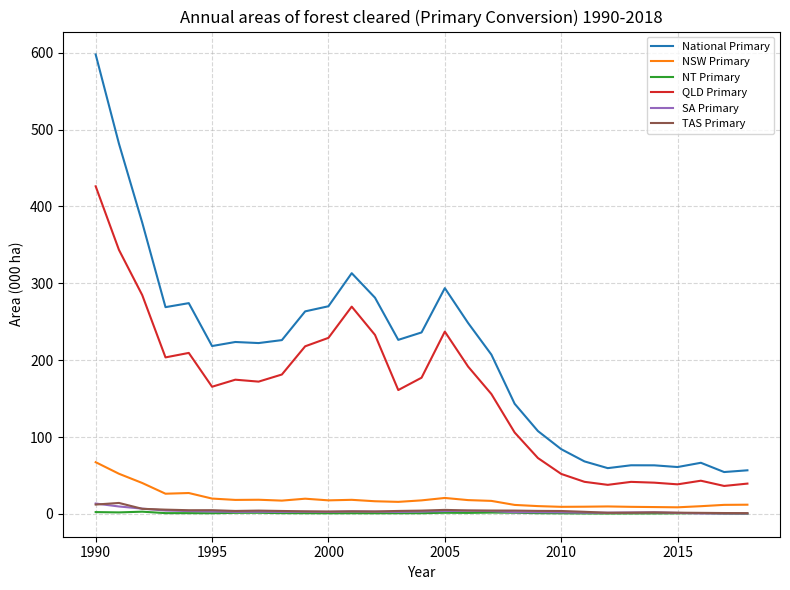

Which series has the widest spread of values?

National Primary